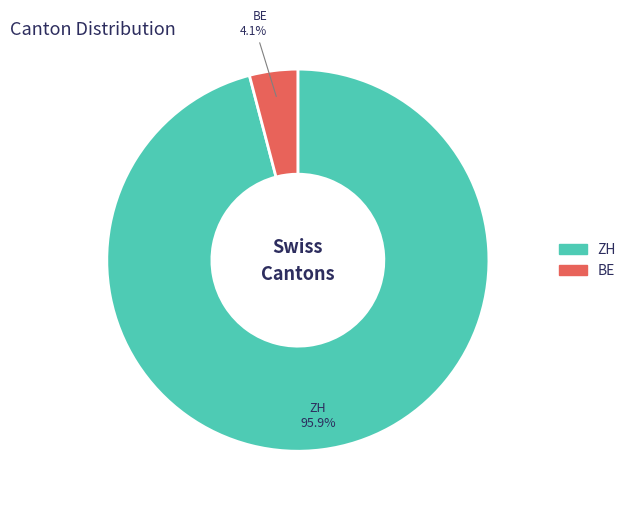

Count the number of slices in the pie.

2